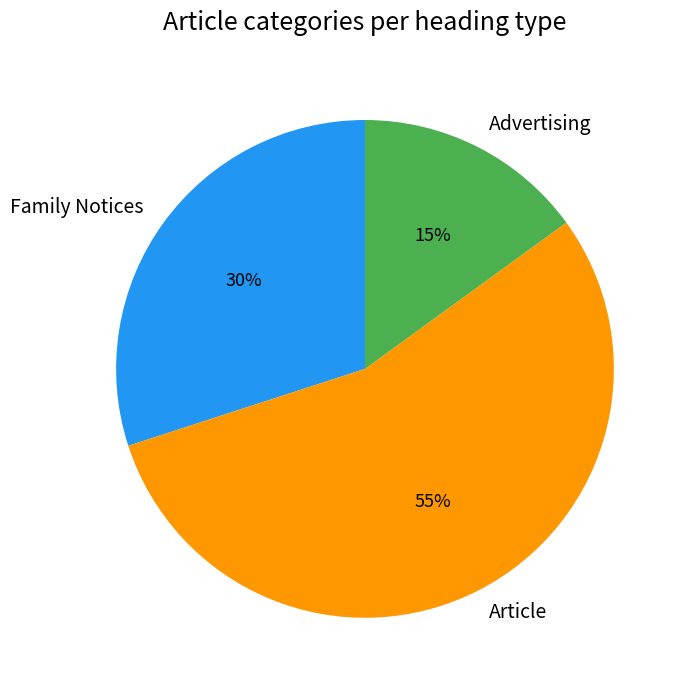

Count the number of slices in the pie.

3